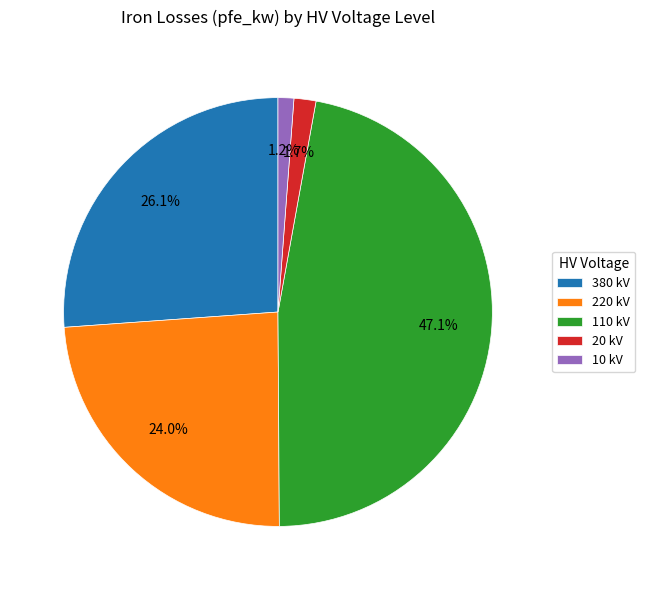

Which category has the biggest portion of the pie?

110 kV